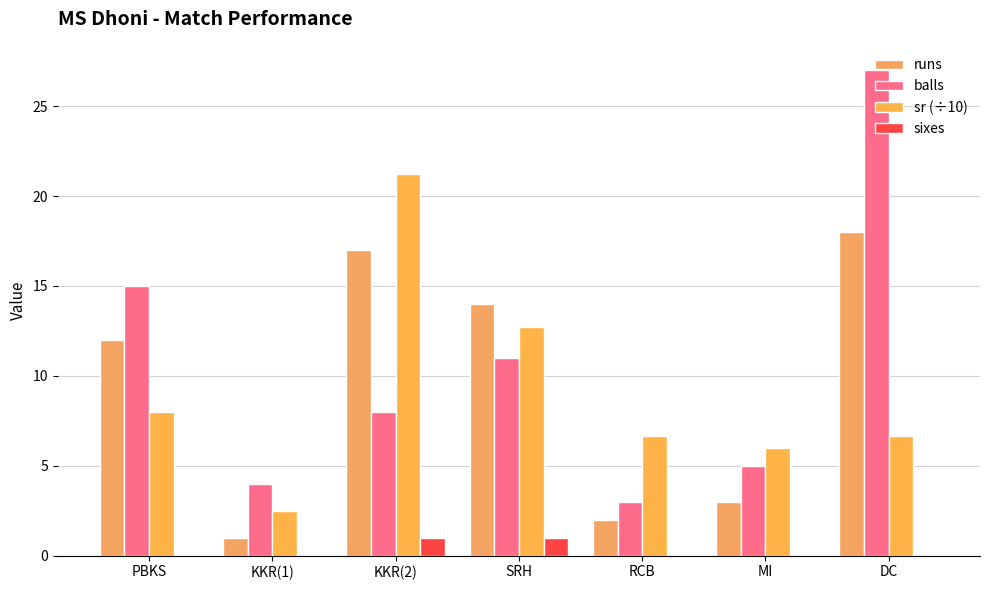

The balls series shows 10.7 at KKR(2). True or false?

False